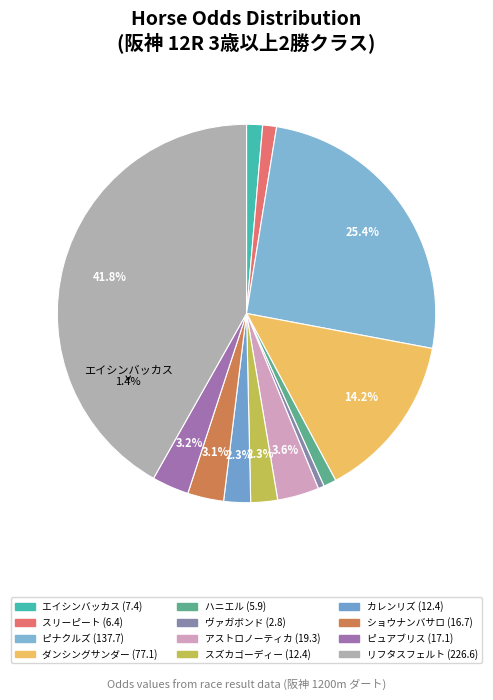

Does any single category account for the majority?

No